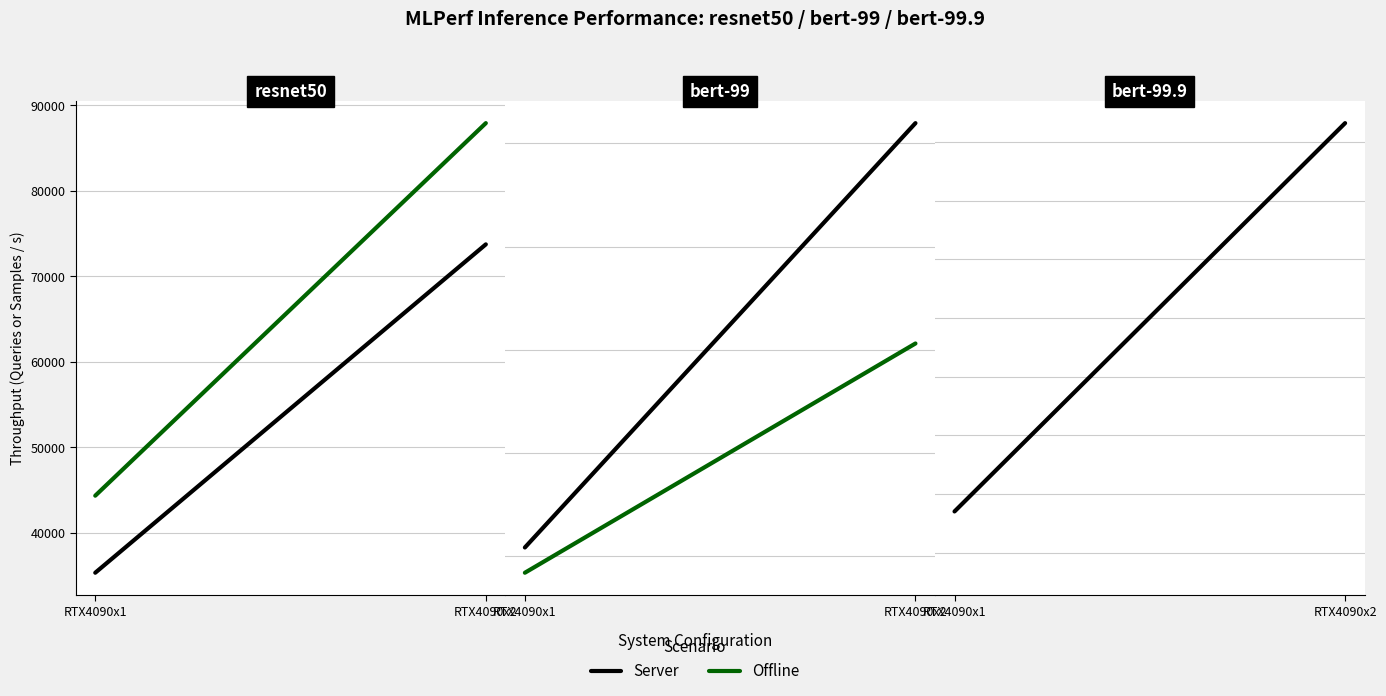

Is the value of Server at RTX4090x2 greater than the value of Offline at RTX4090x2?

No